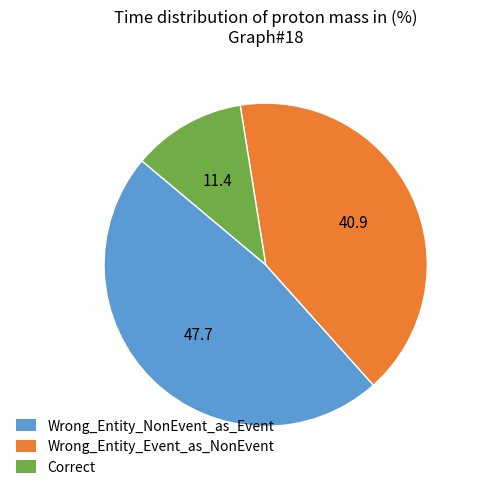

True or false: Wrong_Entity_NonEvent_as_Event accounts for 54% of the total.

False